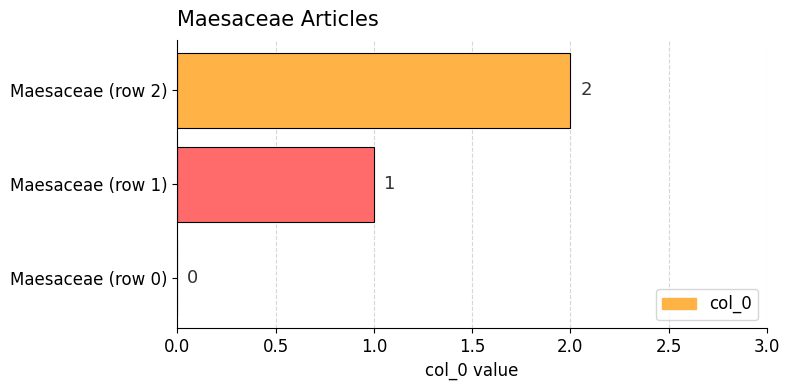

At which label is the value closest to 1?

Maesaceae (row 1)